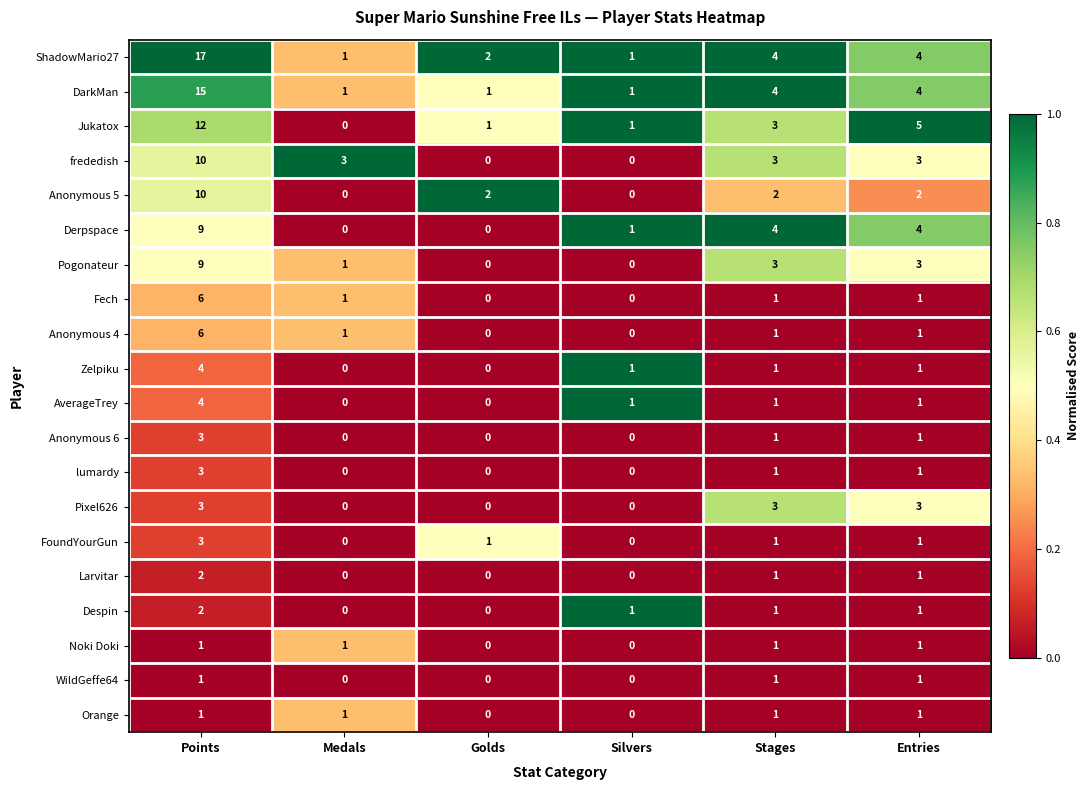

At which label does Larvitar reach its peak?

Points